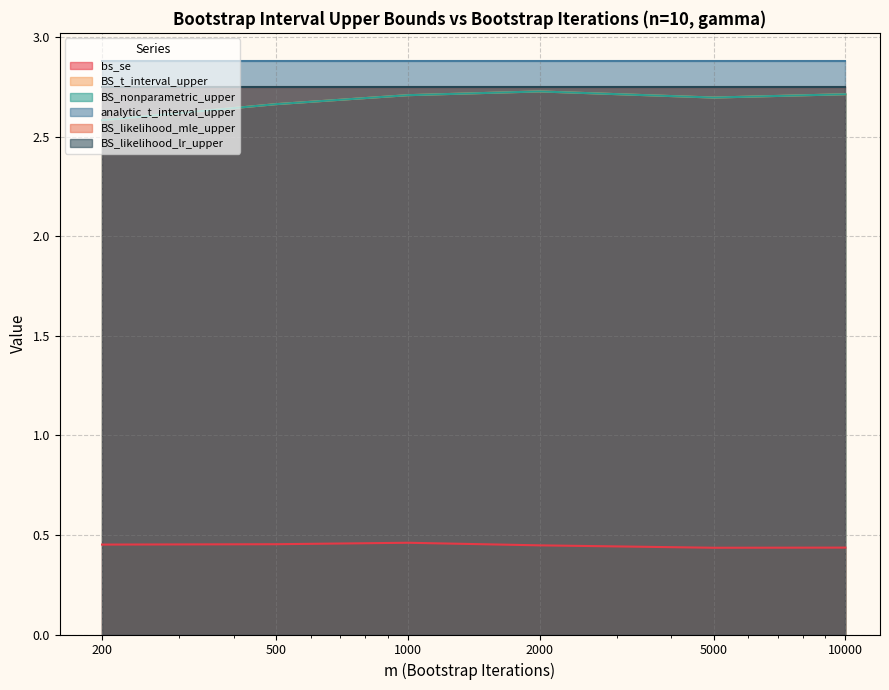

What is the sum of all BS_t_interval_upper values?

16.1